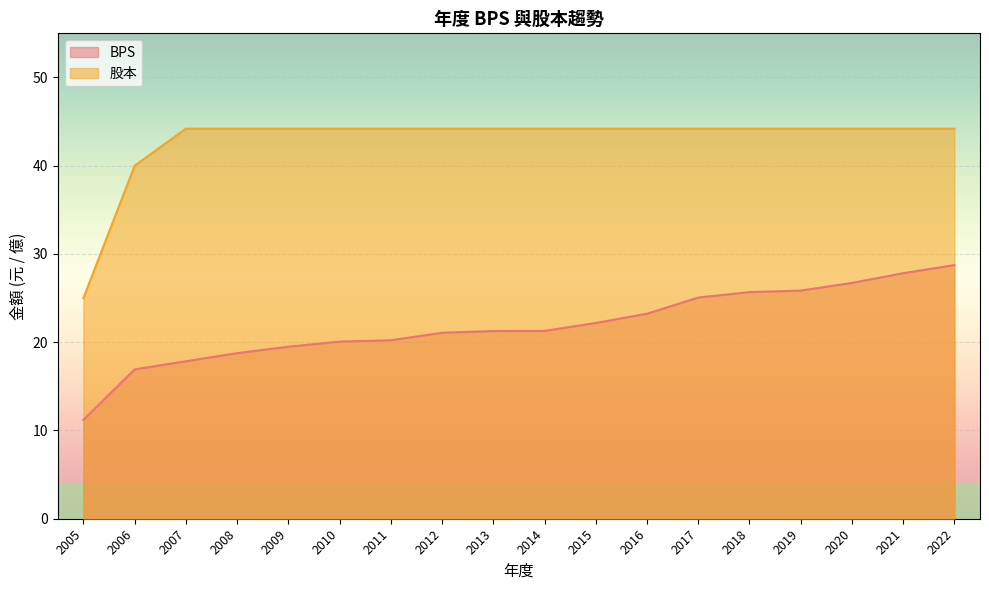

True or false: BPS has more than 0 interior local peaks.

False